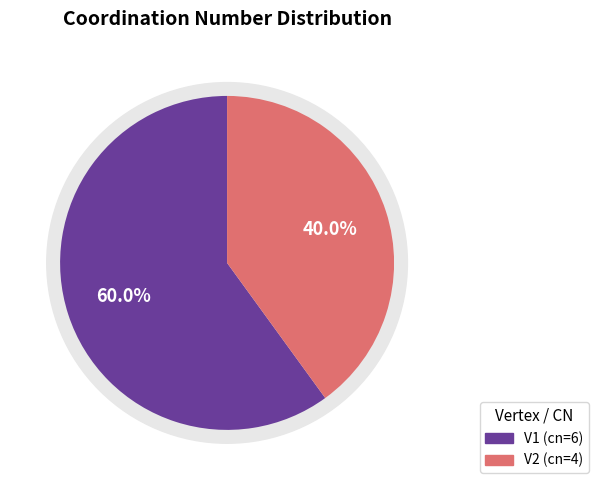

Is there any slice that represents more than half of the pie?

Yes